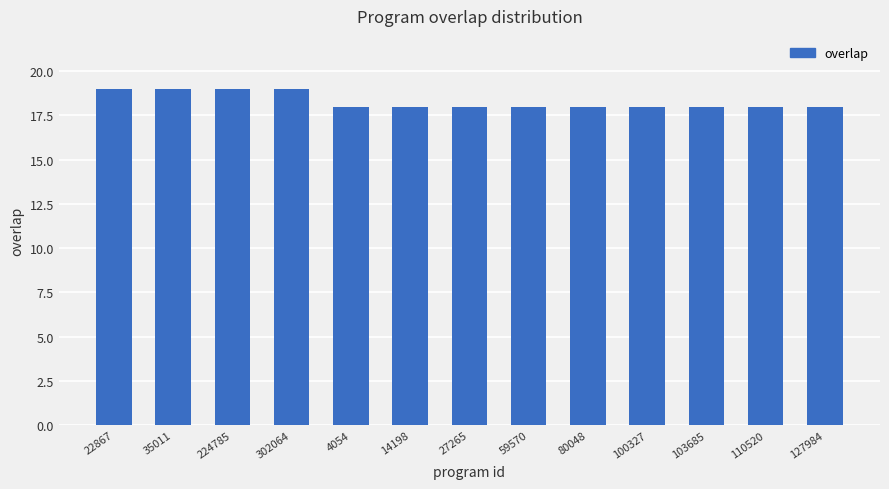

Reading left to right, extract all data points from this chart.

22867=19	35011=19	224785=19	302064=19	4054=18	14198=18	27265=18	59570=18	80048=18	100327=18	103685=18	110520=18	127984=18